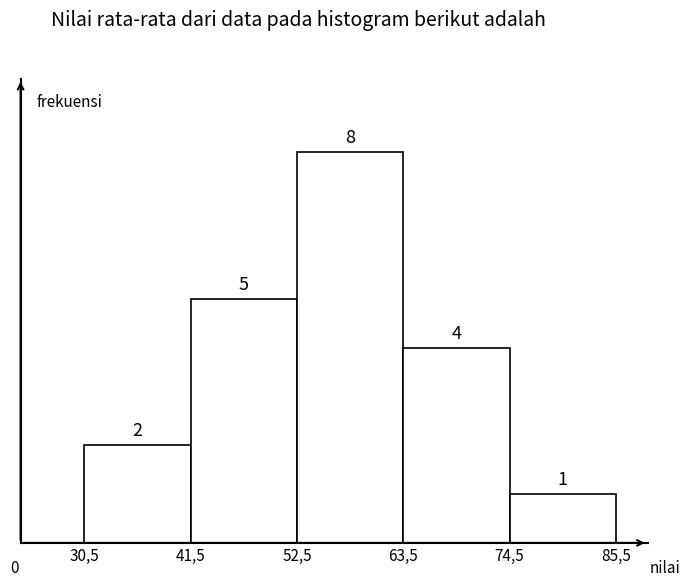

Reading left to right, extract all data points from this chart.

30,5=2	41,5=5	52,5=8	63,5=4	74,5=1